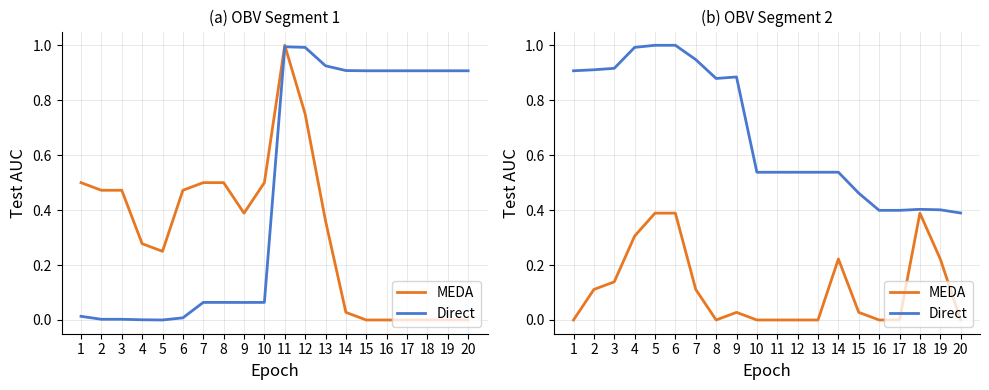

Is the value of MEDA at 17 greater than the value of Direct at 7?

No